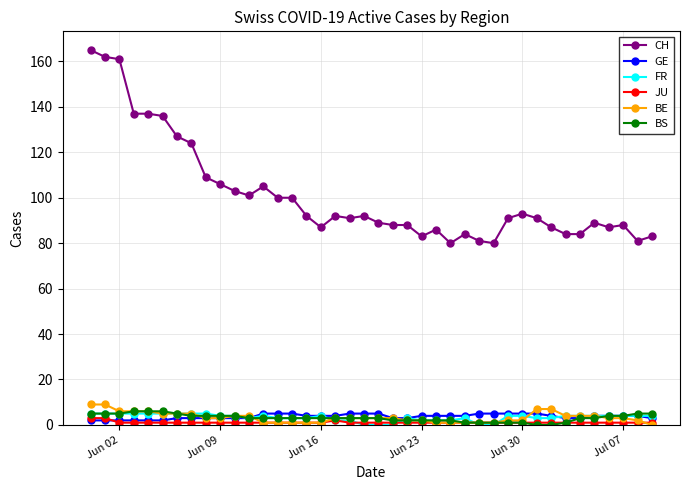

Reading right to left, transcribe all the data shown in this chart.

CH: 83	81	88	87	89	84	84	87	91	93	91	80	81	84	80	86	83	88	88	89	92	91	92	87	92	100	100	105	101	103	106	109	124	127	136	137	137	161	162	165
GE: 3	4	4	4	4	3	3	4	5	5	5	5	5	4	4	4	4	3	3	5	5	5	4	4	4	5	5	5	3	3	3	3	3	3	2	2	2	2	2	2
FR: 4	4	4	4	4	4	4	3	3	4	4	0	0	3	2	2	2	3	0	0	0	2	2	4	3	3	3	4	3	4	4	5	5	5	5	5	5	5	5	5
JU: 1	1	1	1	1	1	1	1	1	1	1	1	1	1	1	1	1	1	1	1	1	1	2	1	1	1	1	1	1	1	1	1	1	1	1	1	1	1	3	3
BE: 0	2	3	3	4	4	4	7	7	2	2	1	1	1	1	1	2	2	3	3	3	3	3	1	1	1	1	1	4	4	3	3	5	5	5	6	6	6	9	9
BS: 5	5	4	4	3	3	1	0	0	1	1	1	1	1	2	2	2	2	2	3	3	3	3	3	3	3	3	3	3	4	4	4	4	5	6	6	6	5	5	5